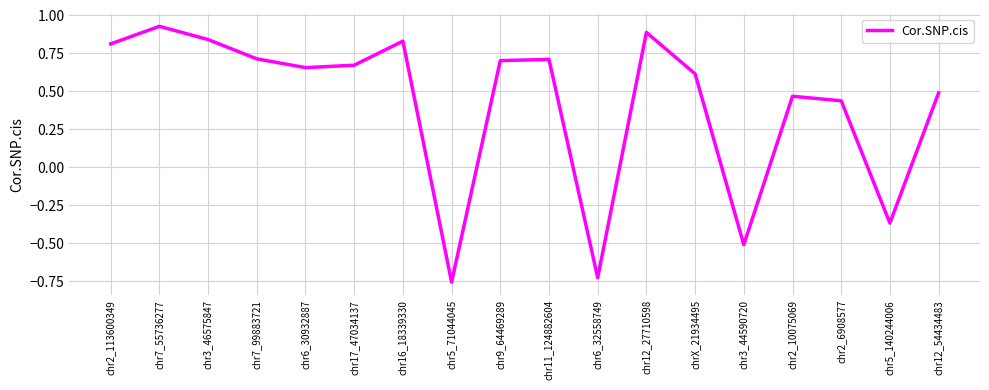

What is the difference between the maximum and minimum values?

1.7